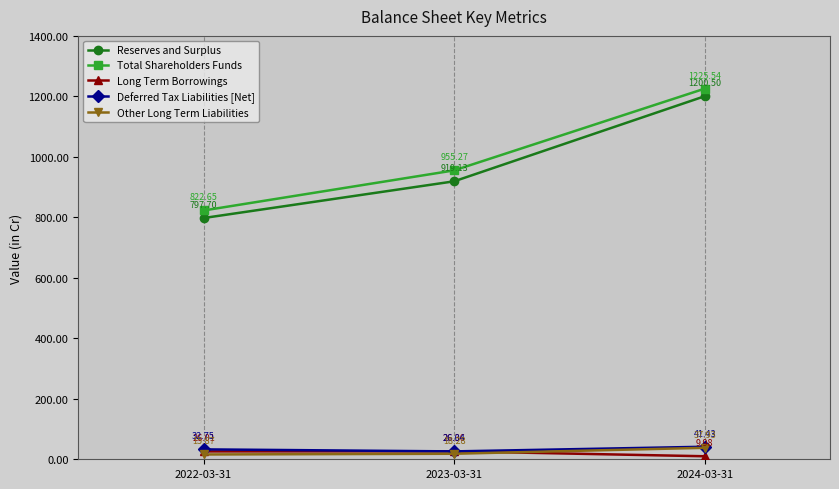

How many lines are shown in the chart?

5